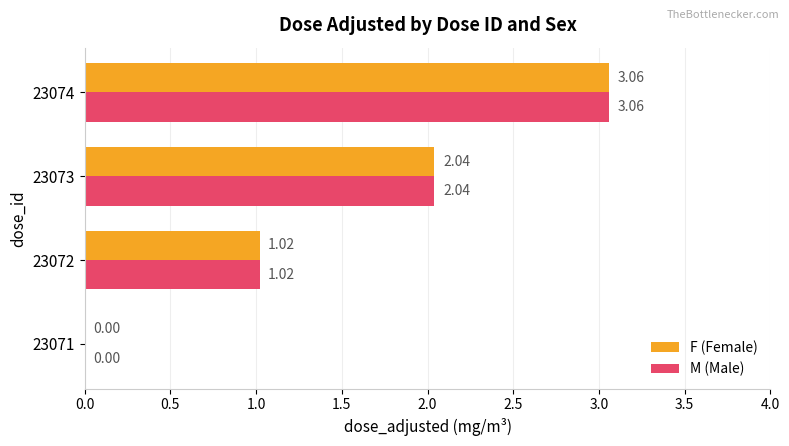

What is the sum of the M (Male) values at 23074 and 23072?

4.1